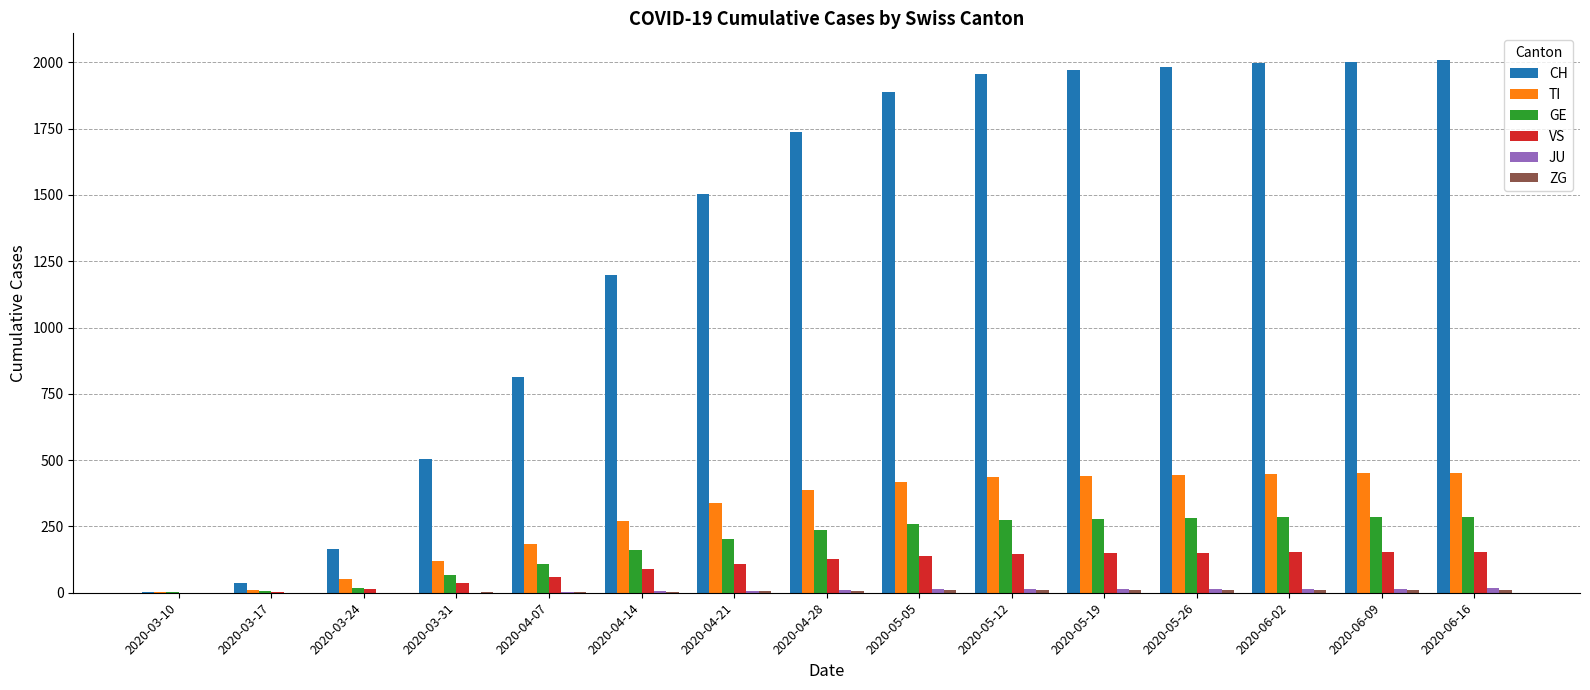

Which series changed the most between 2020-03-17 and 2020-04-28?

CH